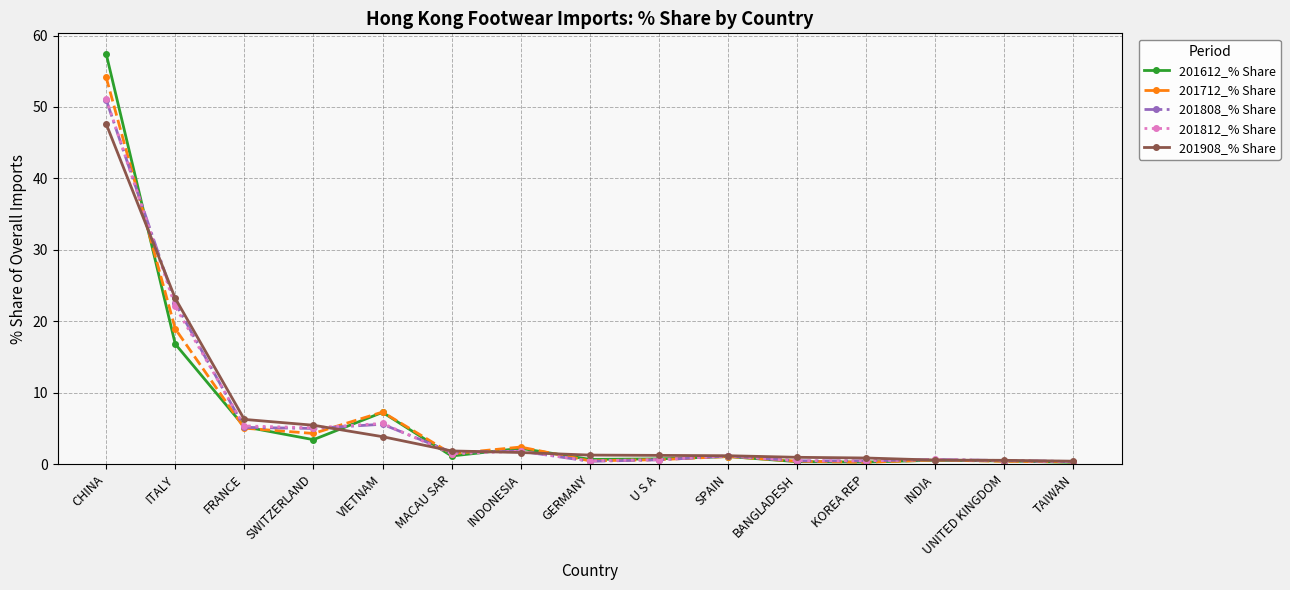

At which label is 201612_% Share closest to 28?

ITALY